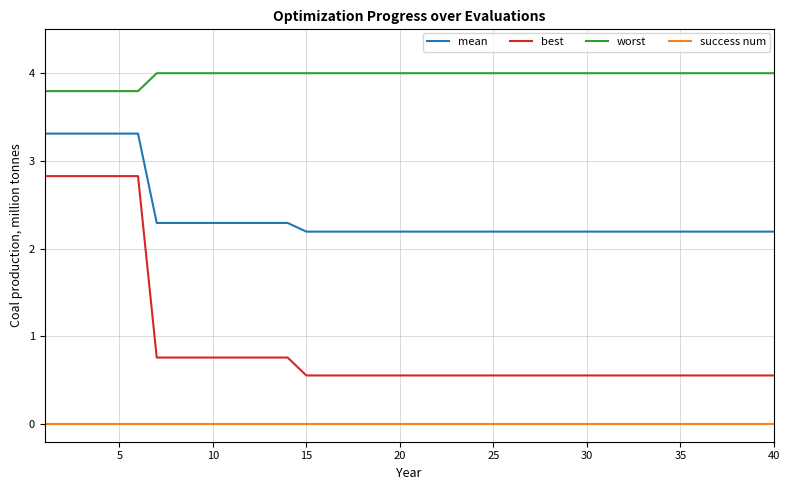

What is the sum of all worst values?

158.8